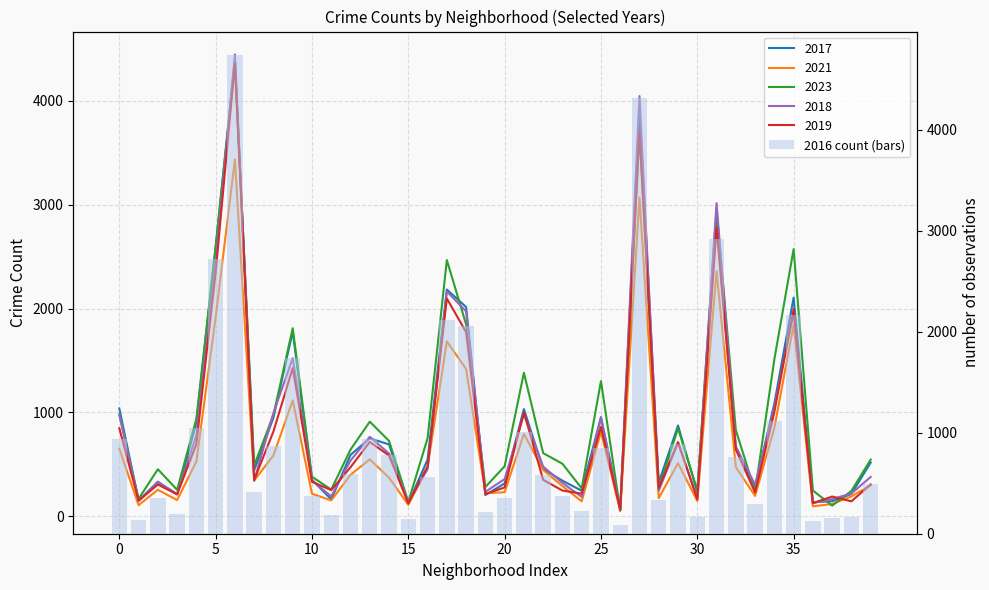

What is the sum of the values at 24 and 25?

1067